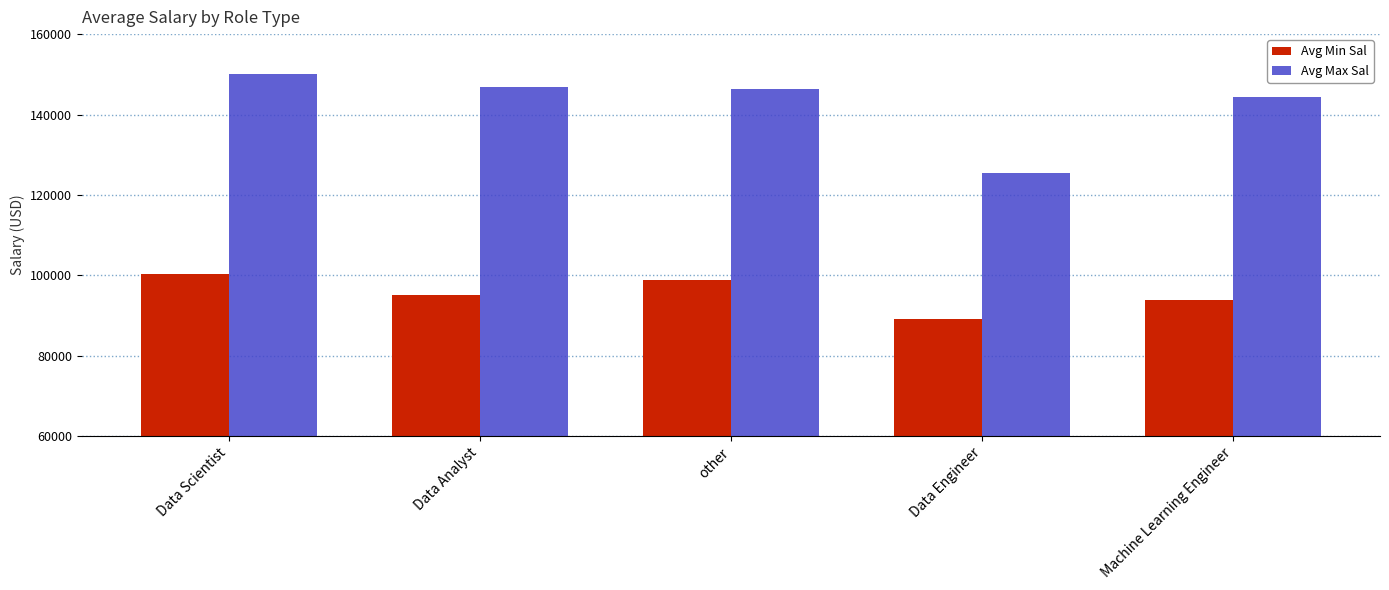

Which series has the largest range (max minus min)?

Avg Max Sal